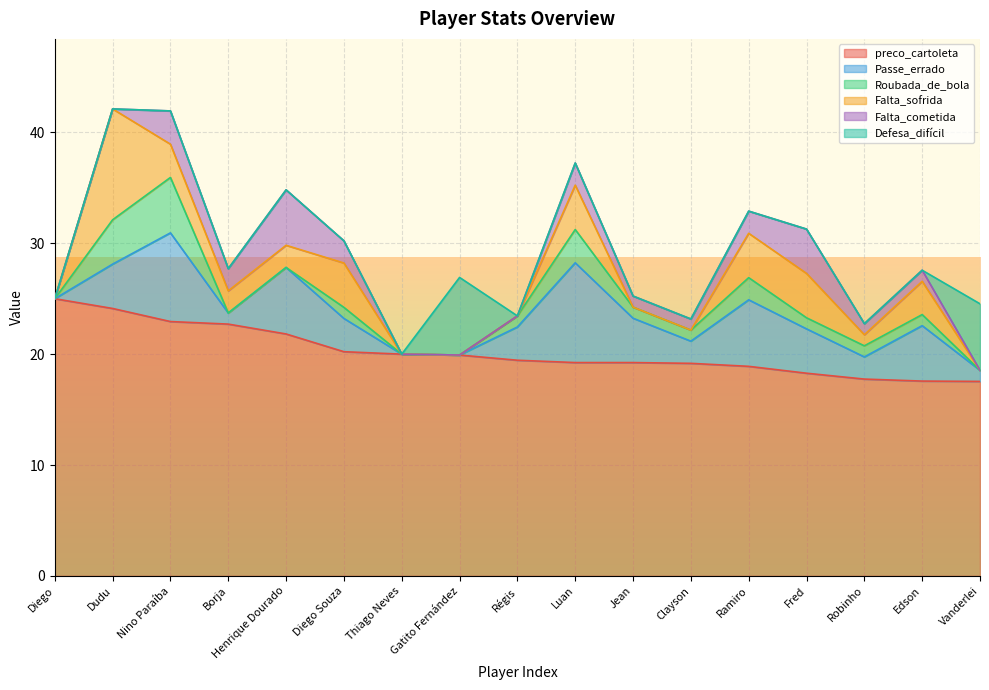

At which category is the sum across all series the highest?

Dudu